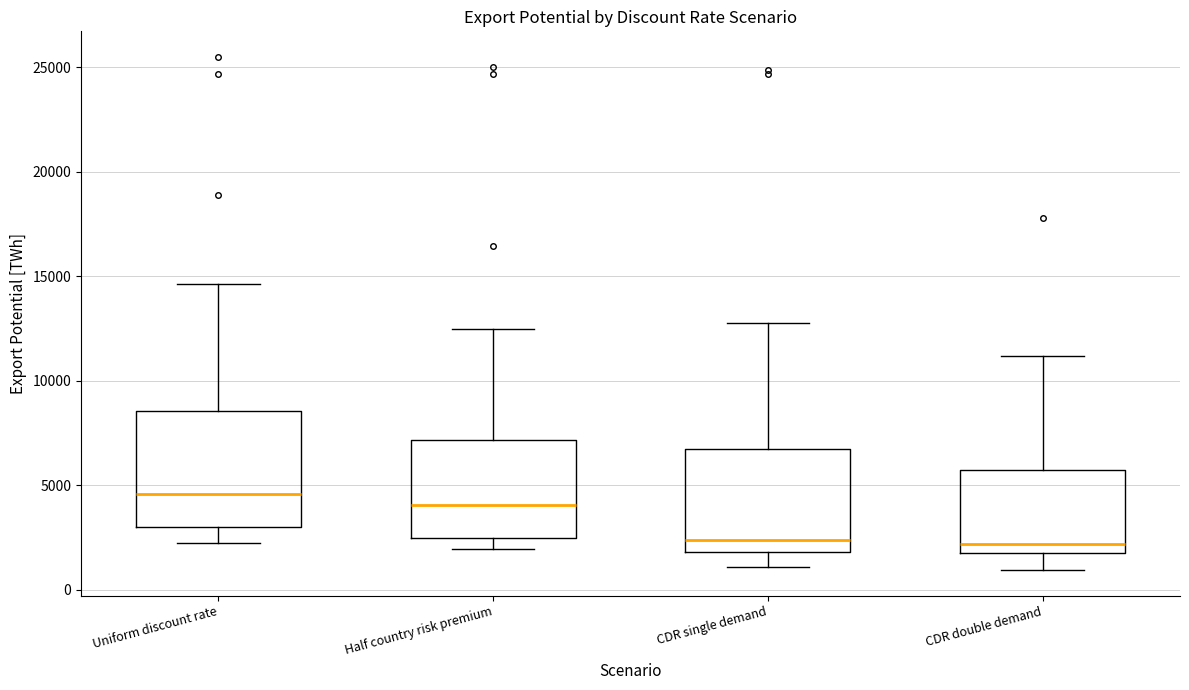

Where is the upper edge of the box for CDR double demand on the y-axis? The values are not printed on the chart, so give them approximately, as read against the axis.

5500